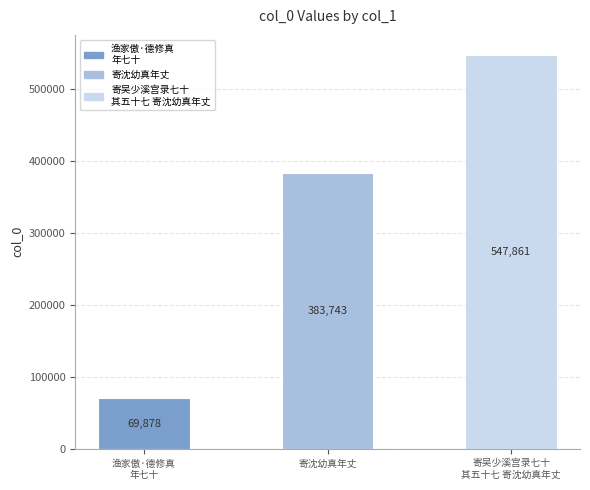

How many distinct data groups are displayed?

1